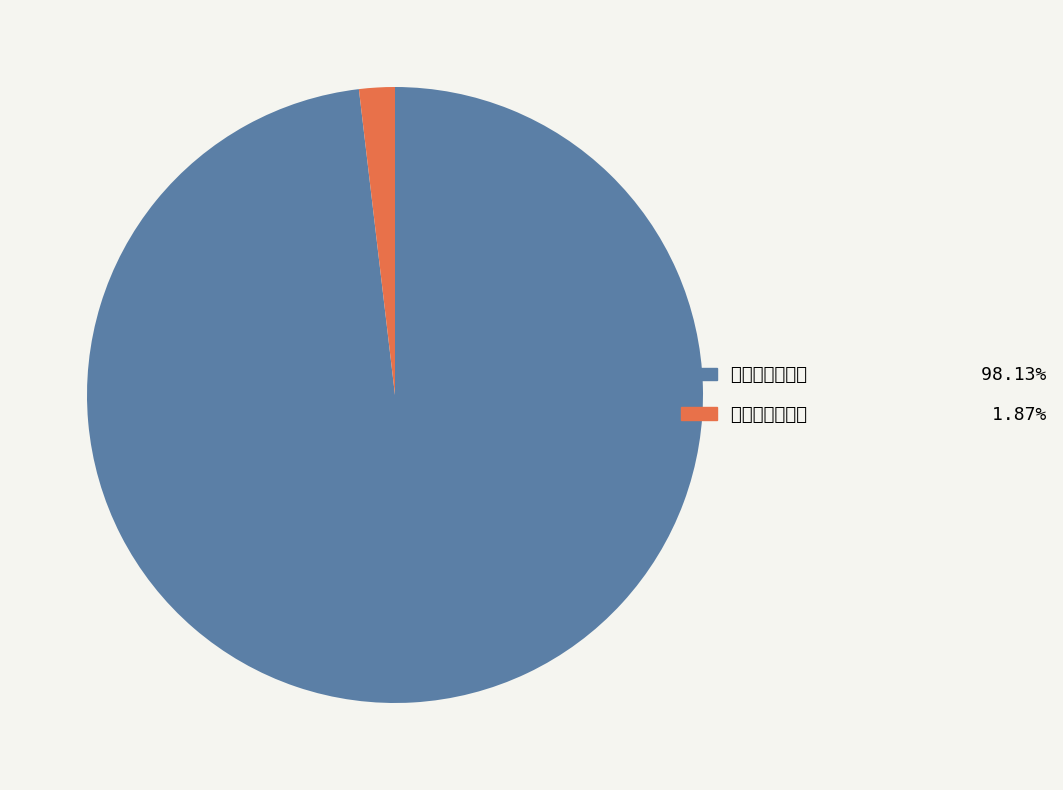

How many slices are in this pie chart?

2